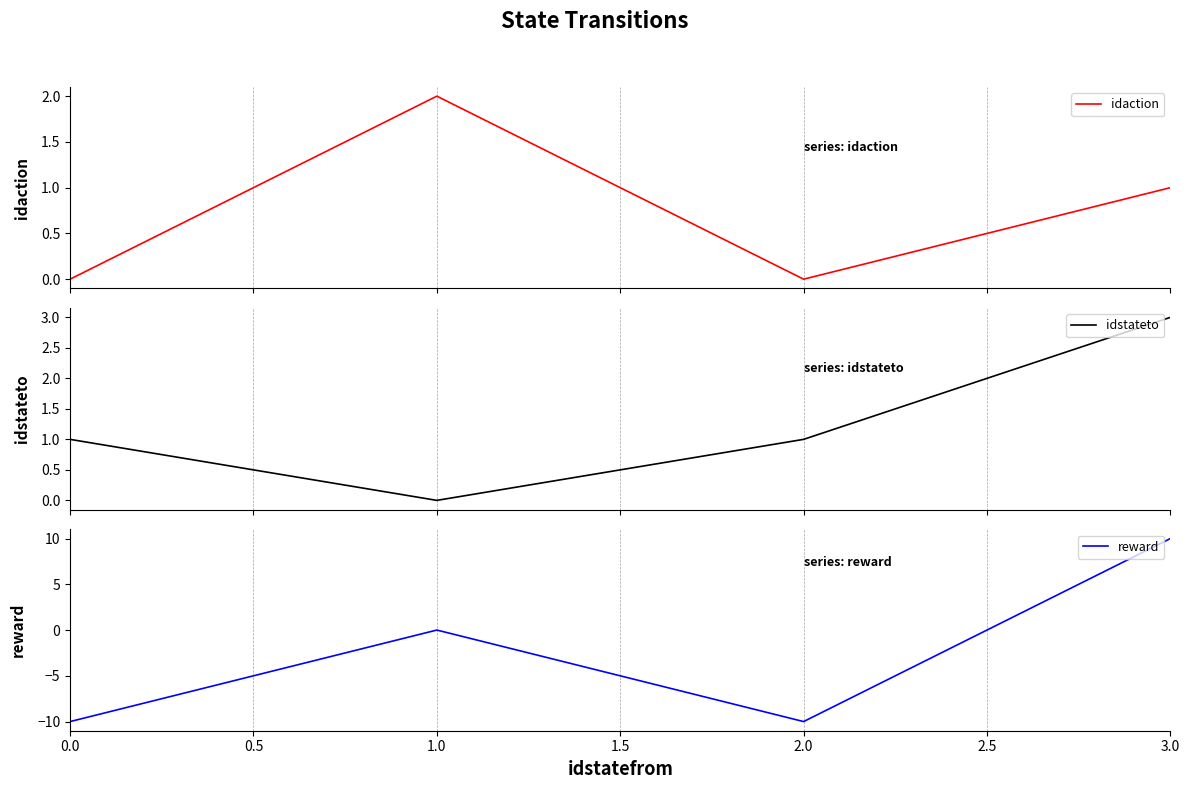

At how many categories does at least one series exceed 6?

1